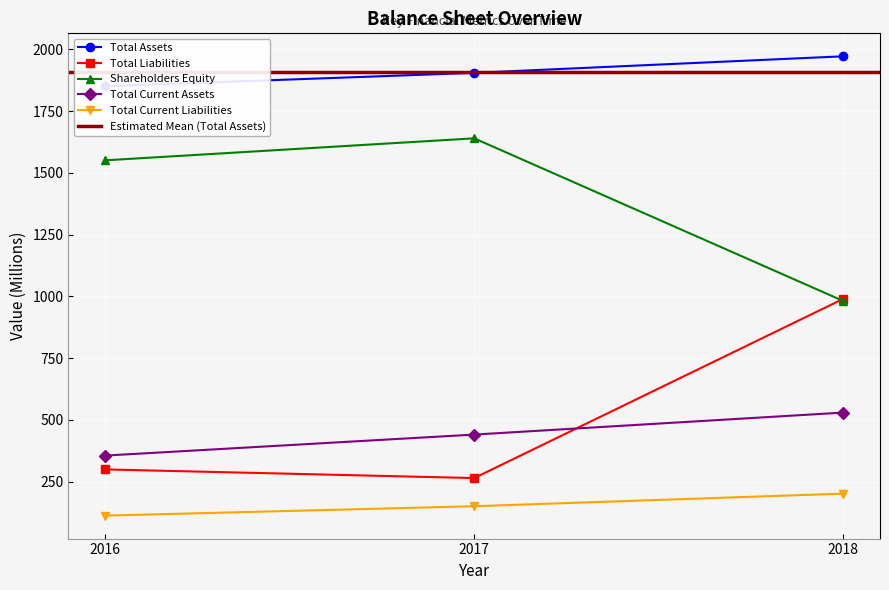

Which series has the widest spread of values?

Total Liabilities